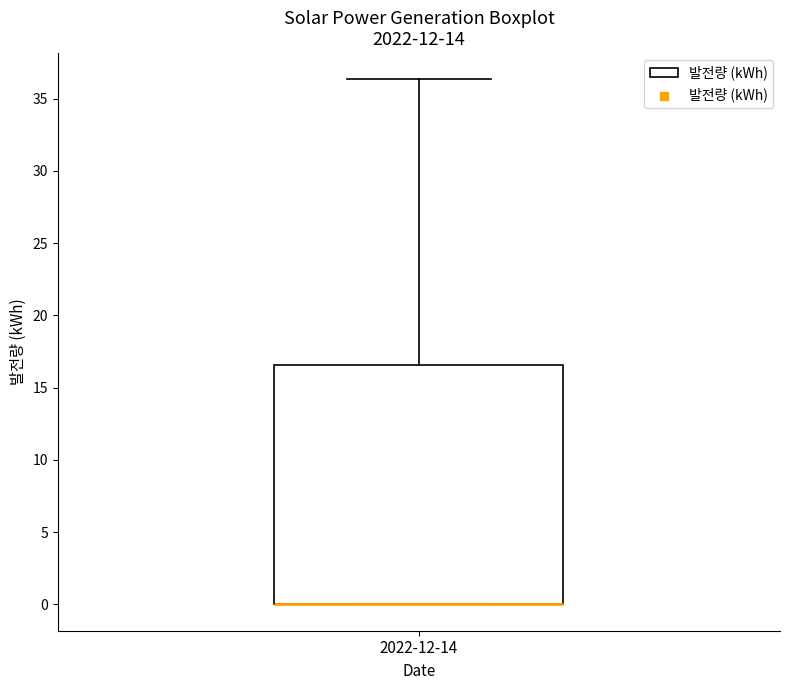

Read this box plot against the y-axis: the position of the median line, the range covered by the box, and the ends of both whiskers. The values are not printed on the chart, so give them approximately, as read against the axis.

median 0.0 (drawn on the box's lower edge), box 0.0 to 16.5, whiskers 0.0 to 36.5